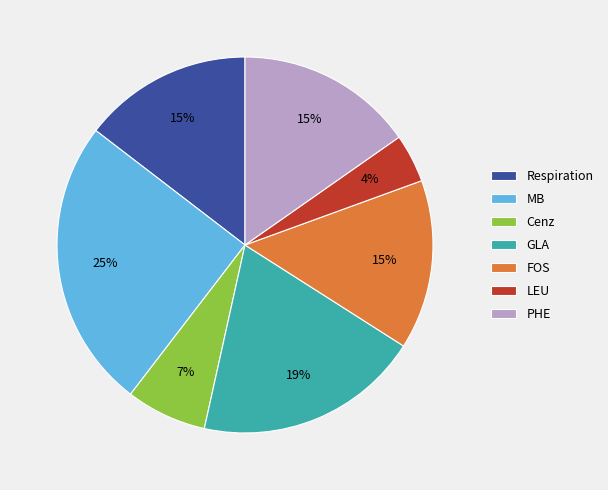

The LEU slice represents 4% of the pie. True or false?

True